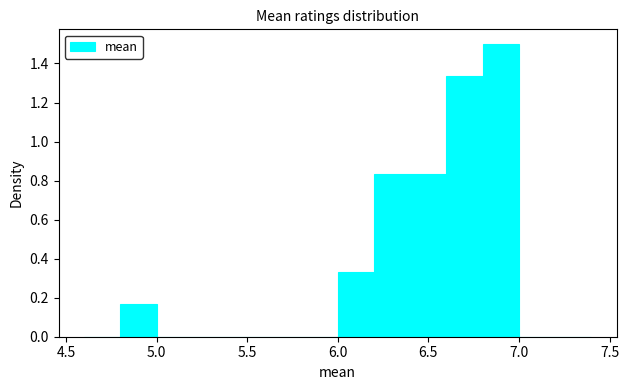

Which range on the x-axis has the tallest bar?

6.8 to 7.0